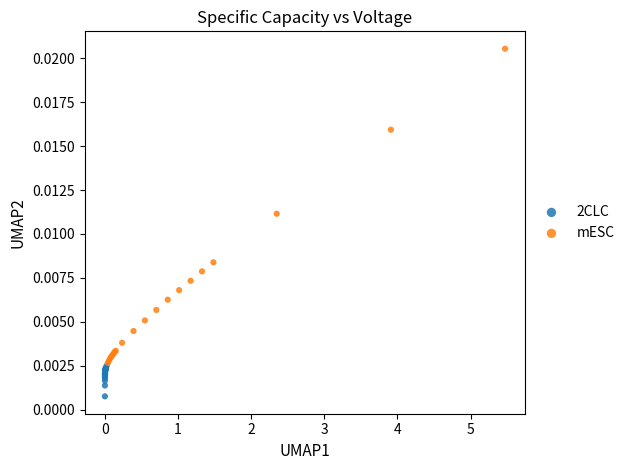

Which series contains the highest Y value?

mESC